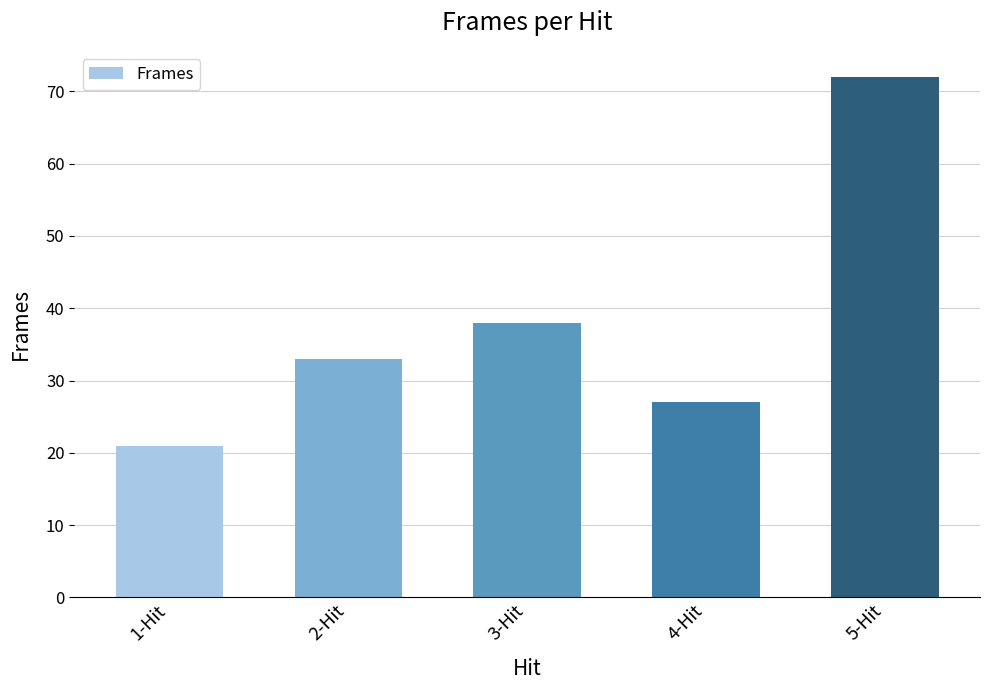

What is the sum of all values?

191